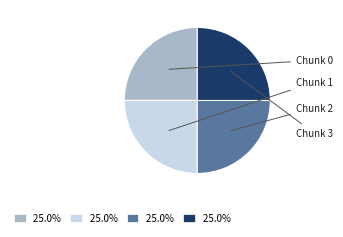

Is there any slice that represents more than half of the pie?

No